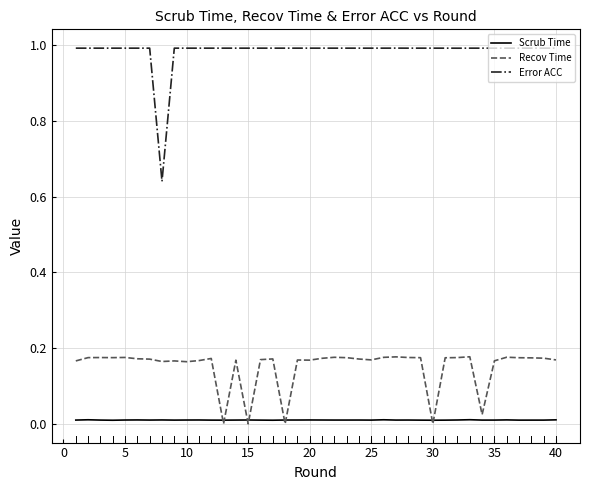

True or false: Error ACC and Recov Time cross at least once.

False